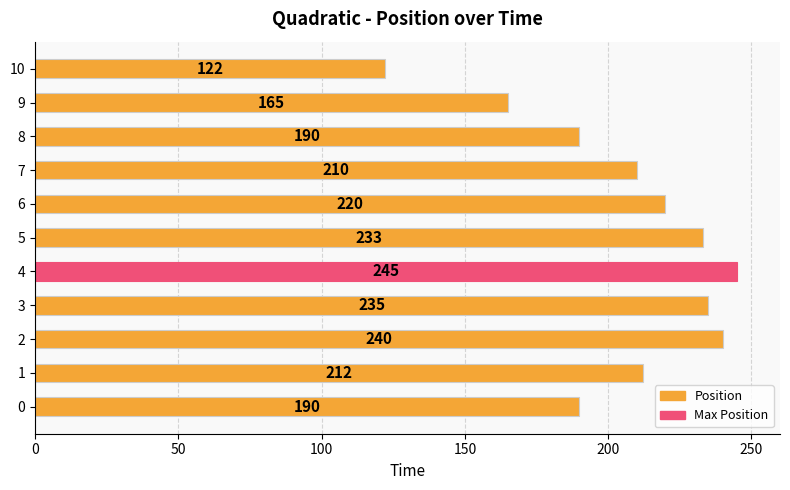

What value does the data have at 5, to the nearest 5?

235